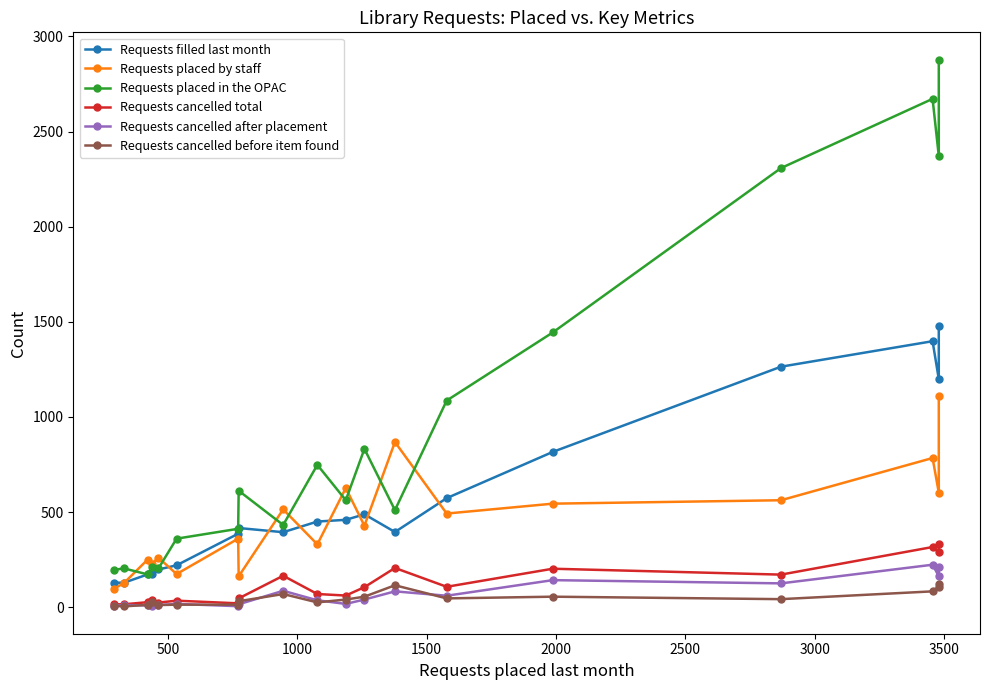

How many data points in Requests cancelled total are less than 69?

9